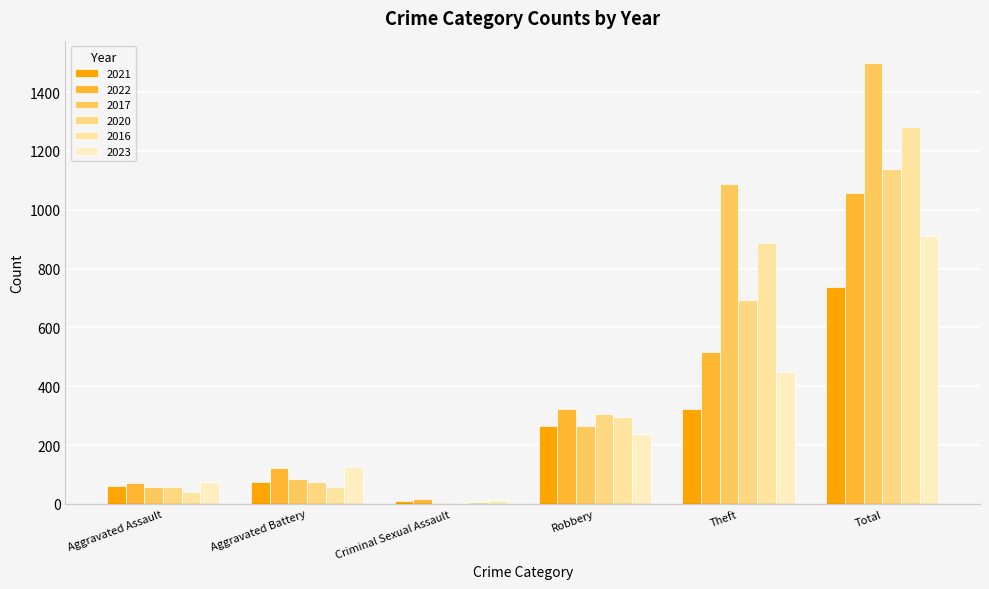

What are all the series names shown in the legend?

2021, 2022, 2017, 2020, 2016, 2023